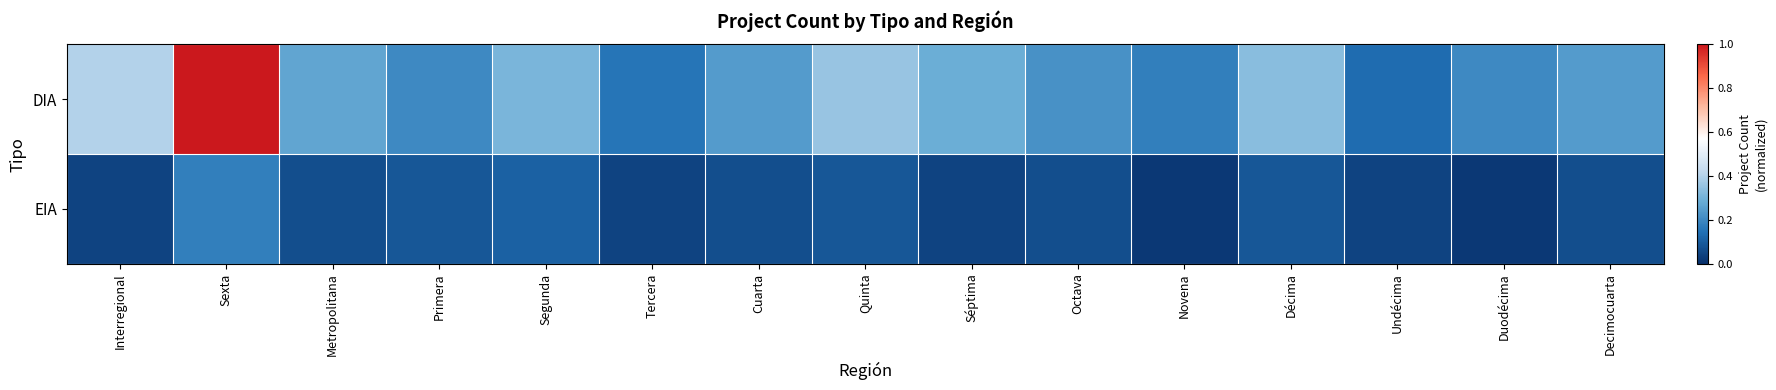

Count the number of categories in the chart.

15